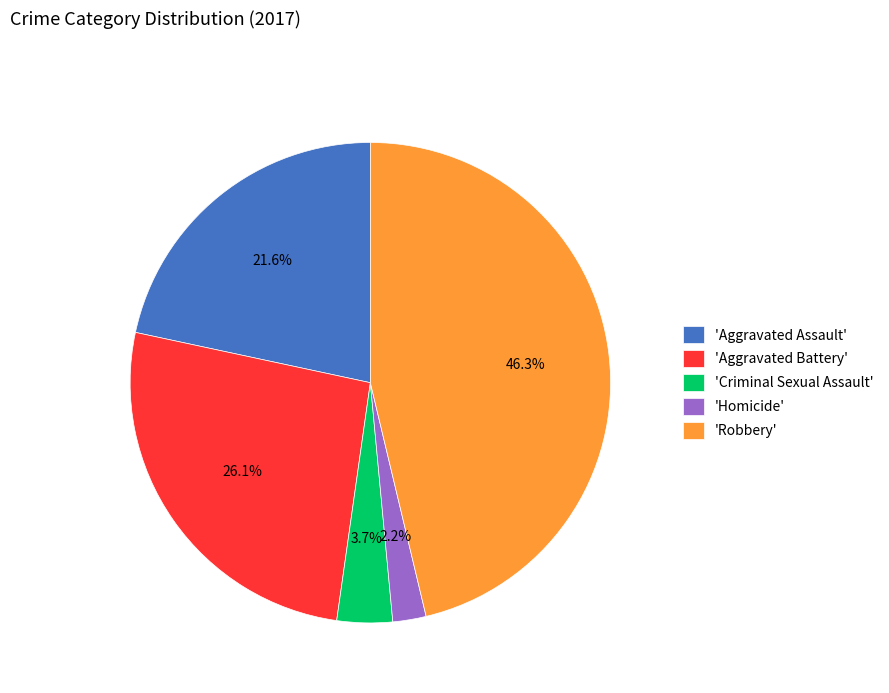

What portion of the pie excludes 'Homicide'?

97.8%